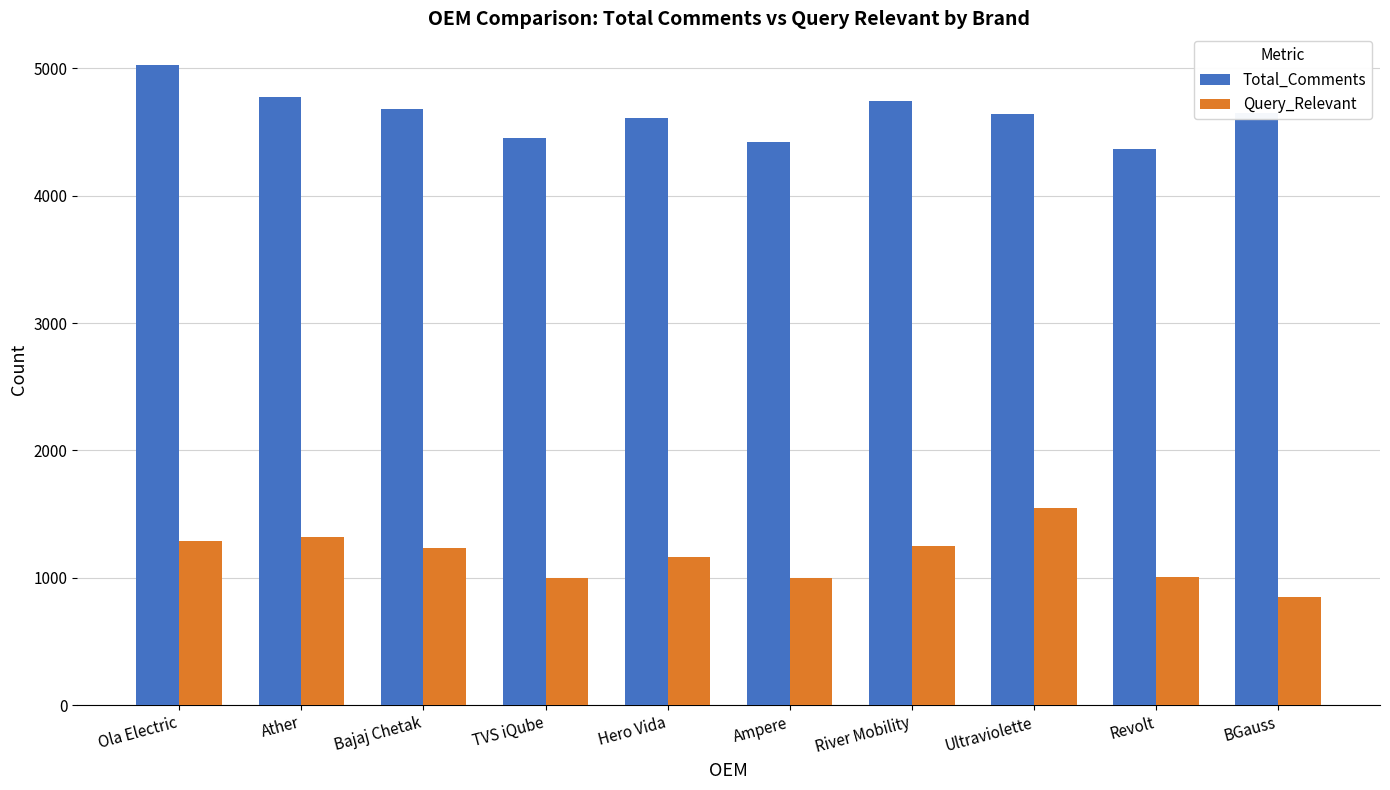

Which category has the lowest value across all series?

BGauss